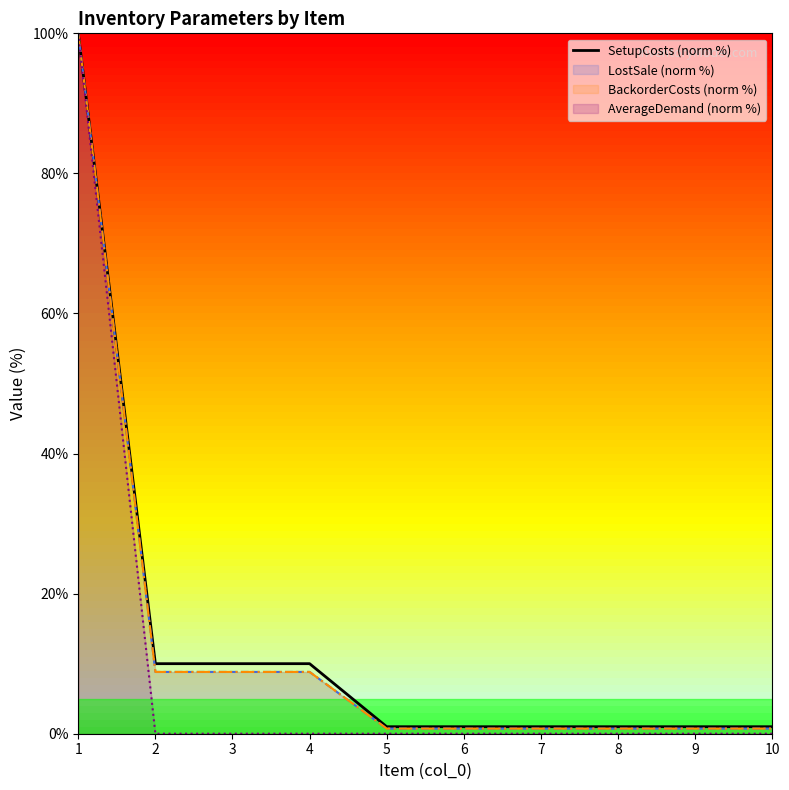

Does the chart display data point markers on the line(s)?

No